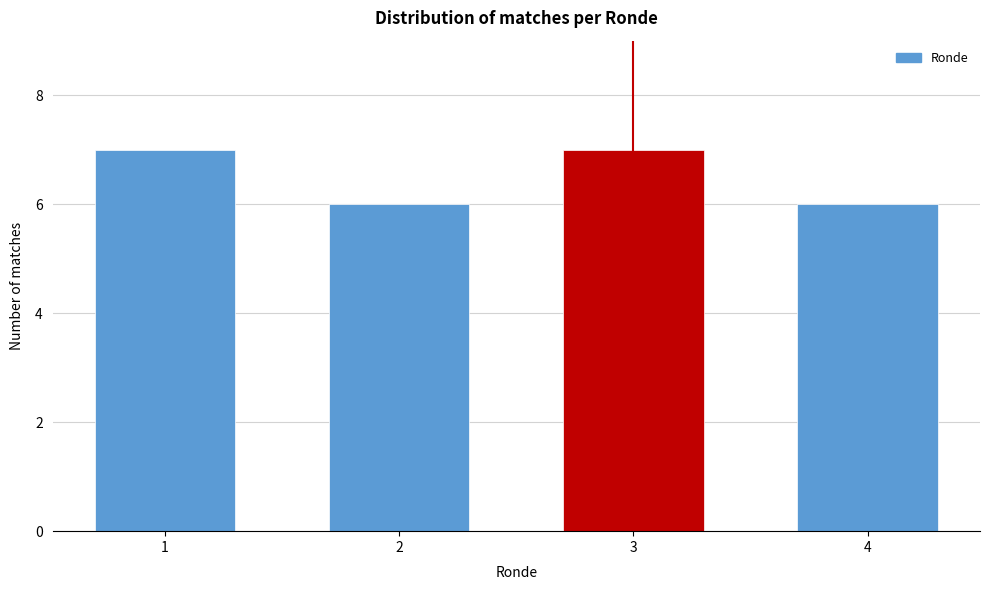

Reading left to right, extract all data points from this chart.

1=7	2=6	3=7	4=6